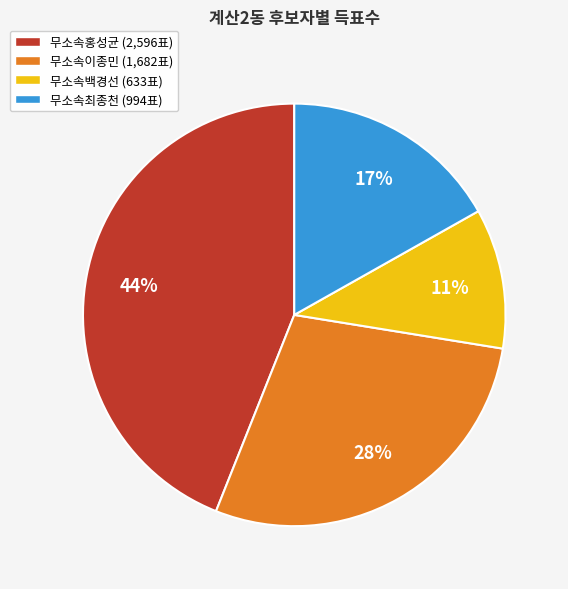

Between 무소속최종천 and 무소속홍성균, which is larger?

무소속홍성균